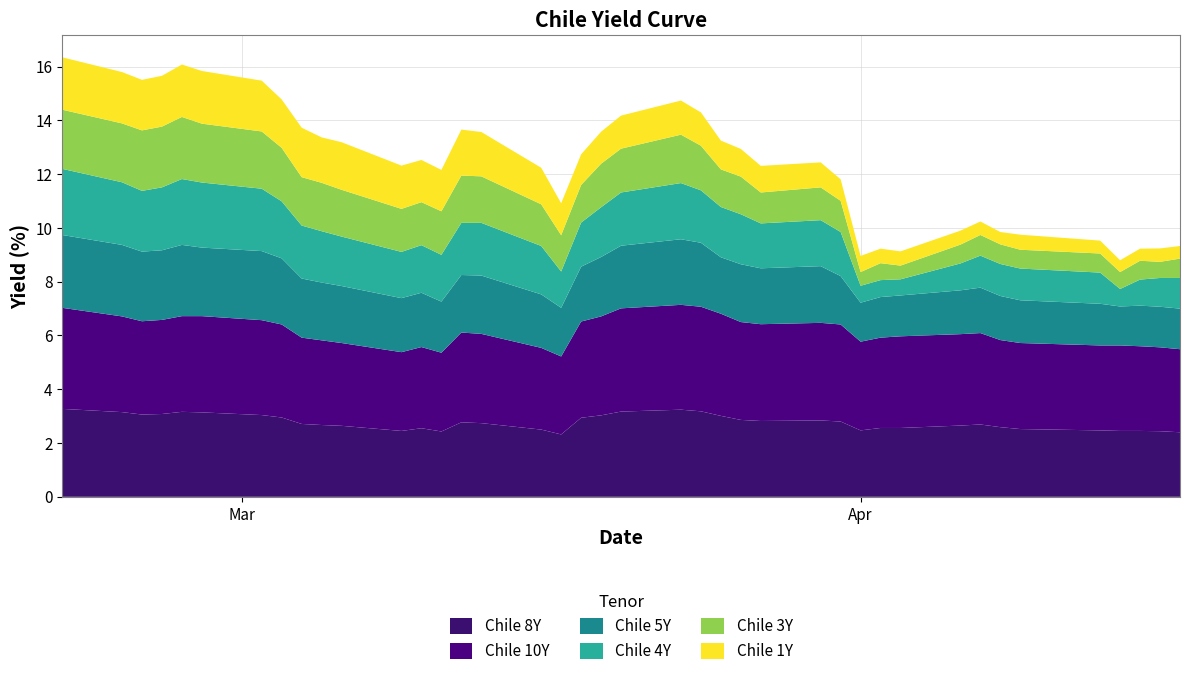

Reading left to right, extract all data points from this chart.

Chile 8Y: 3.3	3.1	3.1	3.1	3.2	3.1	3.0	3.0	2.7	2.7	2.6	2.5	2.5	2.4	2.8	2.7	2.5	2.3	2.9	3.0	3.2	3.2	3.2	3.0	2.9	2.8	2.8	2.8	2.5	2.6	2.6	2.6	2.7	2.6	2.5	2.5	2.5	2.5	2.4	2.4
Chile 10Y: 3.8	3.6	3.5	3.5	3.6	3.6	3.5	3.5	3.2	3.1	3.1	2.9	3.0	2.9	3.3	3.3	3.0	2.9	3.6	3.7	3.8	3.9	3.9	3.8	3.6	3.6	3.6	3.6	3.3	3.4	3.4	3.4	3.4	3.2	3.2	3.2	3.2	3.1	3.1	3.1
Chile 5Y: 2.7	2.7	2.6	2.6	2.6	2.5	2.6	2.5	2.2	2.1	2.1	2.0	2.0	1.9	2.1	2.2	2.0	1.8	2.0	2.2	2.3	2.4	2.4	2.1	2.1	2.1	2.1	1.8	1.4	1.5	1.5	1.6	1.7	1.6	1.6	1.6	1.4	1.5	1.5	1.5
Chile 4Y: 2.5	2.3	2.3	2.3	2.5	2.4	2.3	2.1	2.0	1.9	1.8	1.7	1.8	1.7	1.9	2.0	1.8	1.4	1.6	1.9	2.0	2.1	1.9	1.9	1.9	1.7	1.7	1.6	0.6	0.6	0.6	1.0	1.2	1.2	1.2	1.2	0.7	1.0	1.1	1.1
Chile 3Y: 2.2	2.2	2.2	2.3	2.3	2.2	2.1	2.0	1.8	1.8	1.7	1.6	1.6	1.6	1.8	1.7	1.6	1.4	1.4	1.6	1.6	1.8	1.7	1.4	1.4	1.1	1.2	1.2	0.5	0.6	0.5	0.7	0.8	0.7	0.7	0.7	0.6	0.7	0.6	0.7
Chile 1Y: 1.9	1.9	1.9	1.9	1.9	2.0	1.9	1.8	1.8	1.7	1.8	1.6	1.6	1.5	1.7	1.6	1.4	1.2	1.1	1.2	1.2	1.3	1.2	1.1	1.0	1.0	0.9	0.8	0.6	0.5	0.5	0.5	0.5	0.5	0.6	0.5	0.4	0.5	0.5	0.5